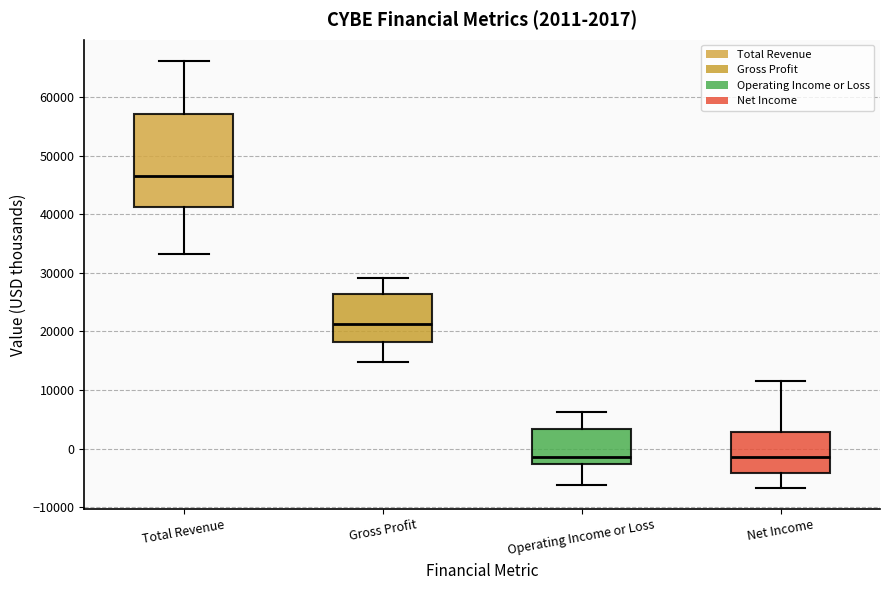

Which box is the tallest, from its lower edge to its upper edge?

Total Revenue